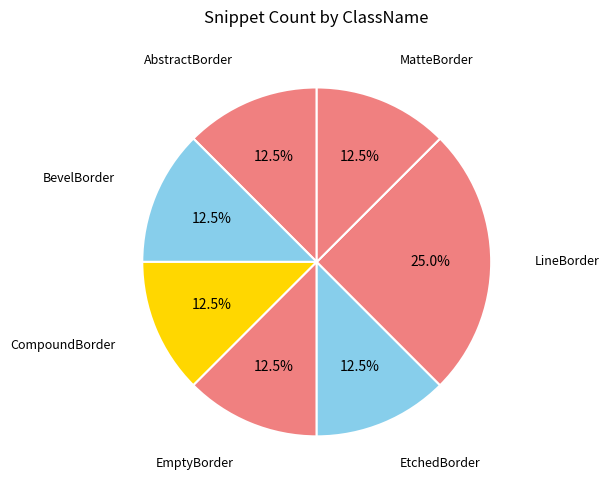

What is the ratio of the value at AbstractBorder to the value at EtchedBorder?

1.0